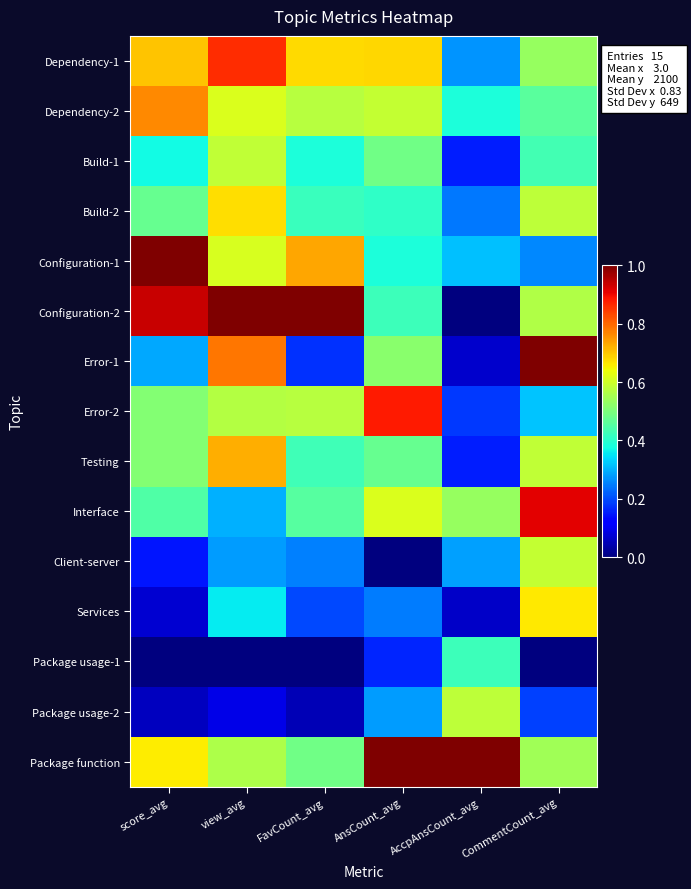

At score_avg, list the series in order from smallest to largest.

Package usage-1, Package usage-2, Services, Client-server, Error-1, Build-1, Interface, Build-2, Error-2, Testing, Package function, Dependency-1, Dependency-2, Configuration-2, Configuration-1